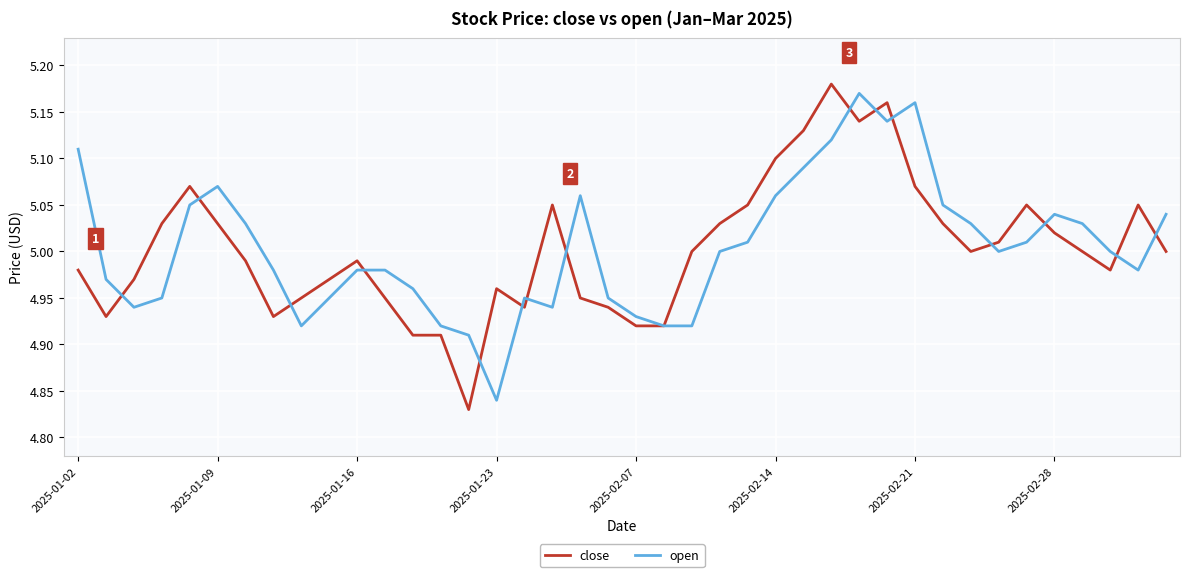

Reading left to right, what are all the values shown in this chart?

close: 5.0	4.9	5.0	5.0	5.1	5.0	5.0	4.9	5.0	5.0	5.0	5.0	4.9	4.9	4.8	5.0	4.9	5.0	5.0	4.9	4.9	4.9	5.0	5.0	5.0	5.1	5.1	5.2	5.1	5.2	5.1	5.0	5.0	5.0	5.0	5.0	5.0	5.0	5.0	5.0
open: 5.1	5.0	4.9	5.0	5.0	5.1	5.0	5.0	4.9	5.0	5.0	5.0	5.0	4.9	4.9	4.8	5.0	4.9	5.1	5.0	4.9	4.9	4.9	5.0	5.0	5.1	5.1	5.1	5.2	5.1	5.2	5.0	5.0	5.0	5.0	5.0	5.0	5.0	5.0	5.0